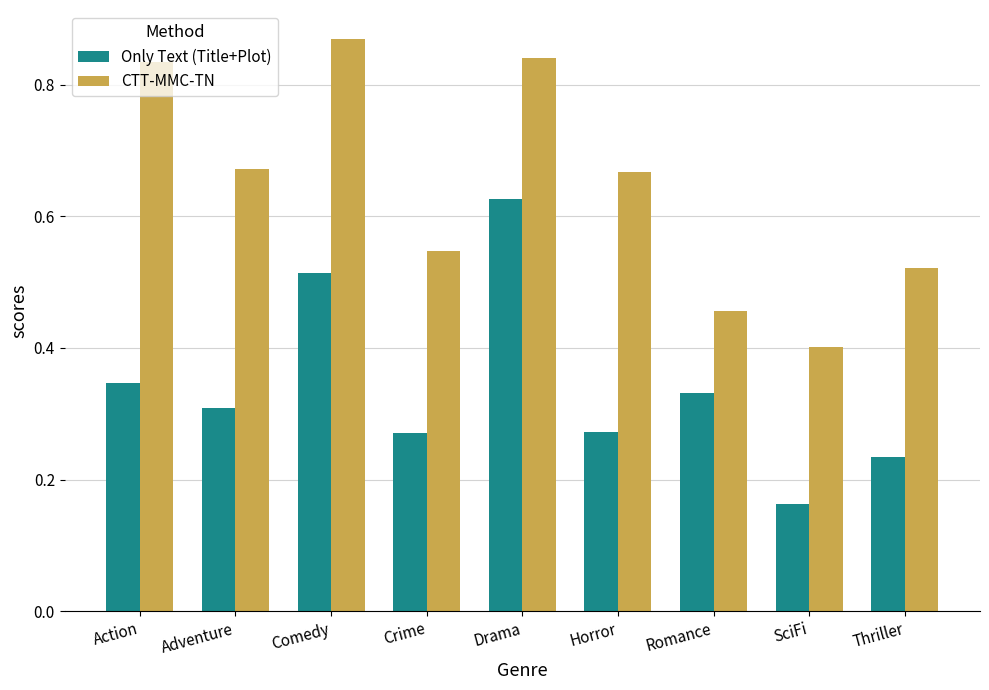

Count the number of data series in this chart.

2